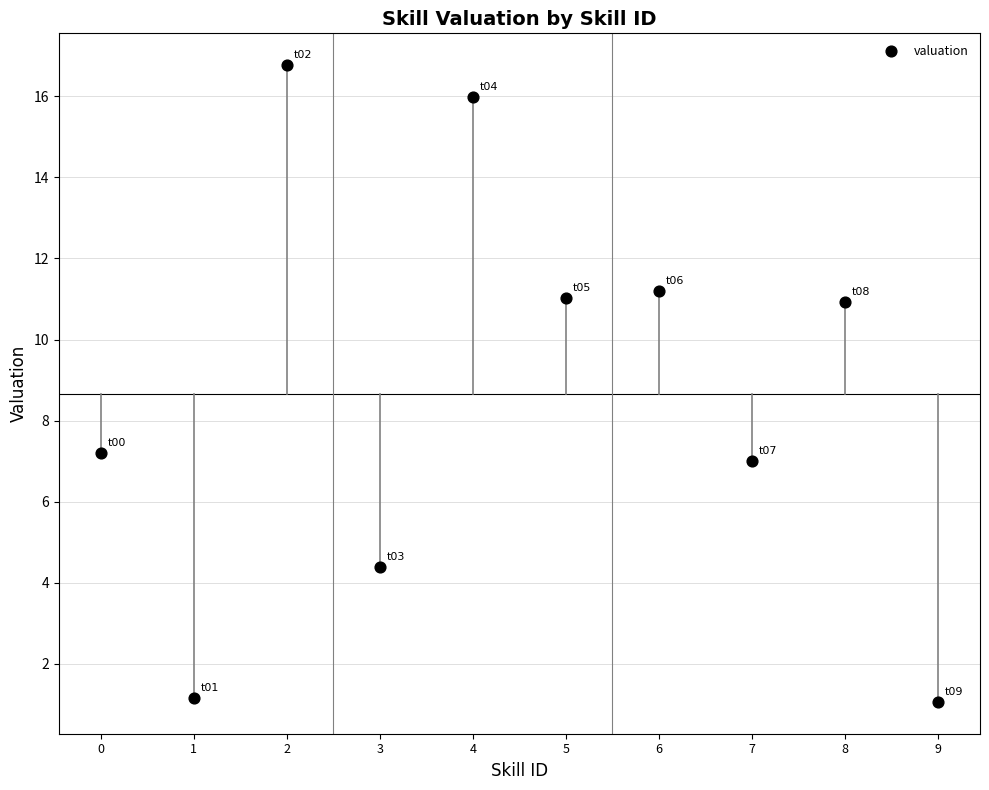

What is the average Y value?

8.7